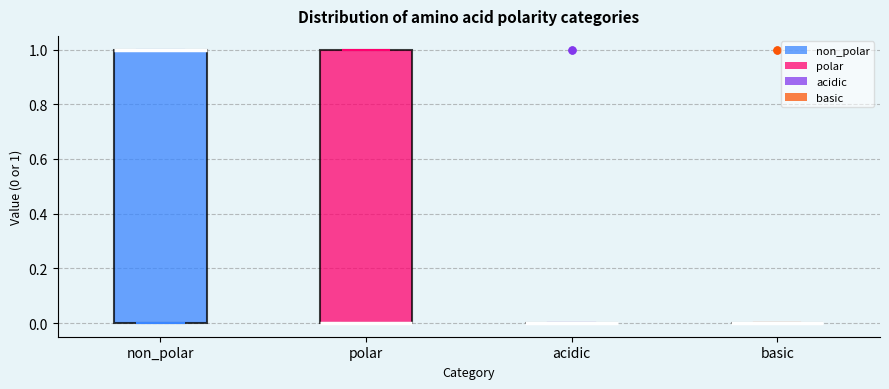

Where is the upper edge of the box for polar on the y-axis? The values are not printed on the chart, so give them approximately, as read against the axis.

1